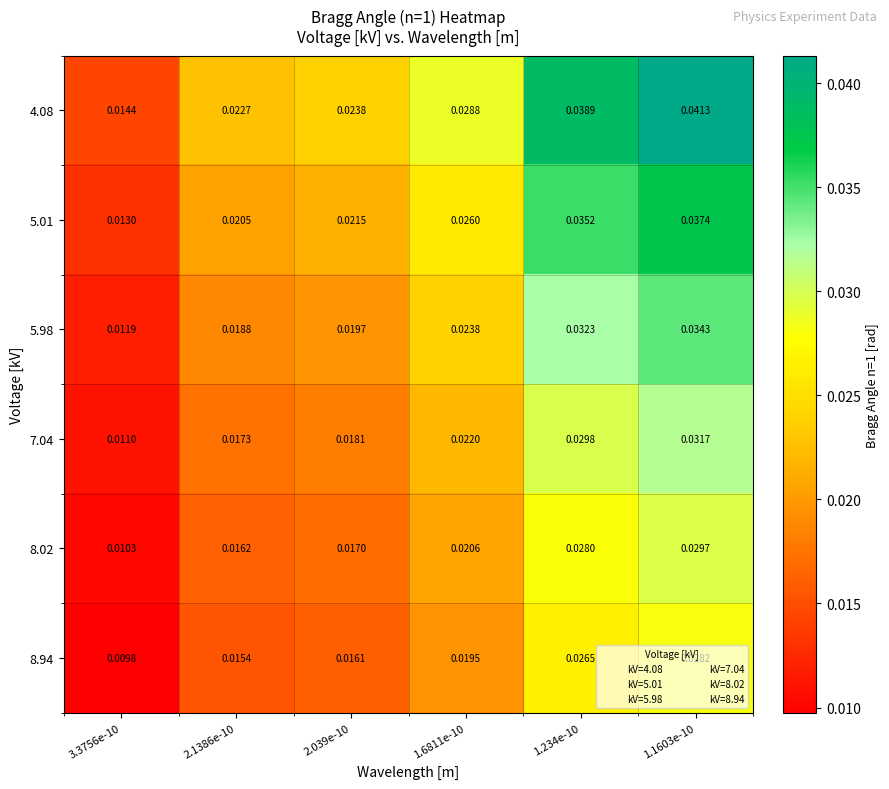

Which series changed the most between 3.3756e-10 and 2.1386e-10?

4.08